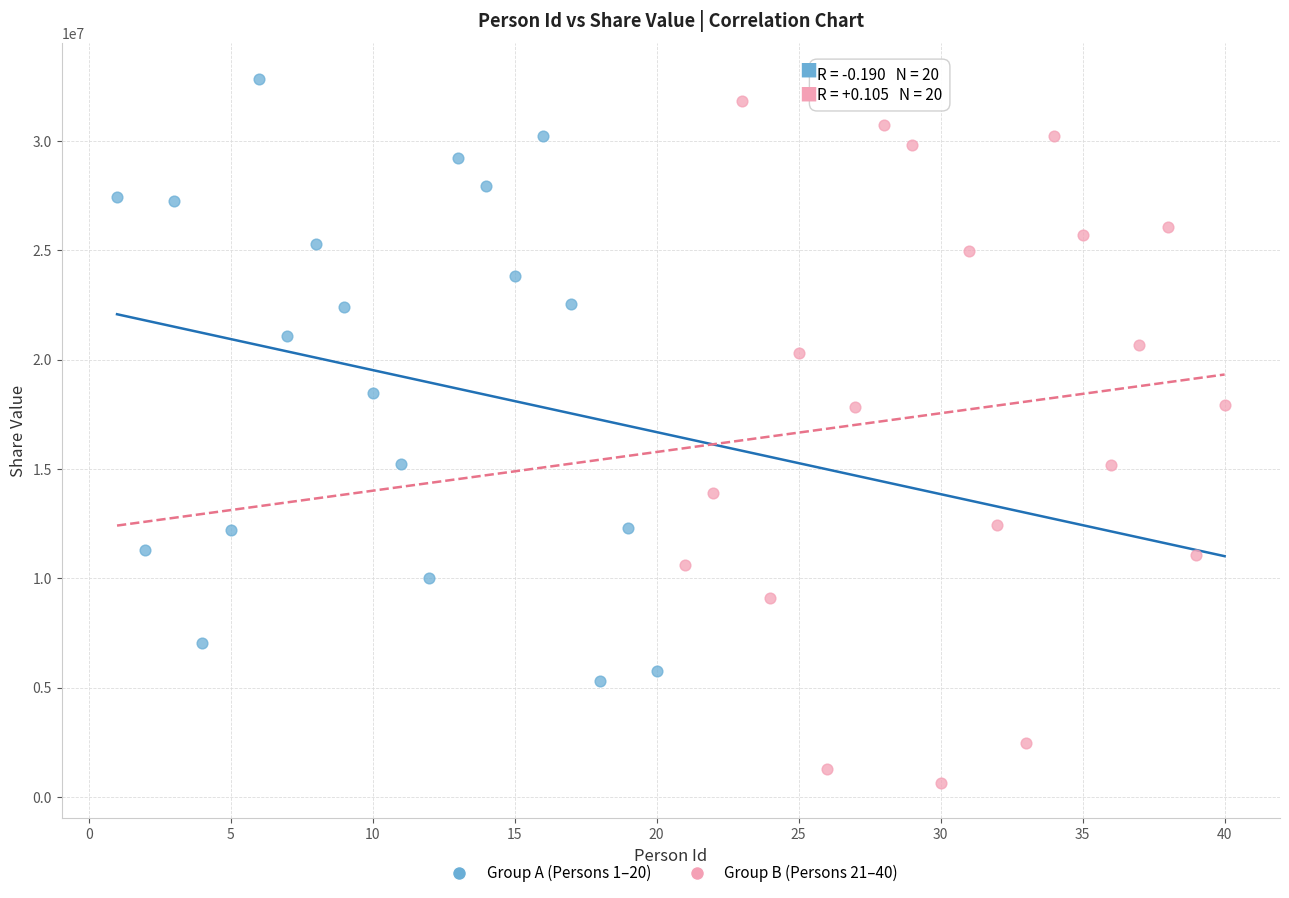

What are all the series names shown in the legend?

Group A (Persons 1–20), Group B (Persons 21–40)